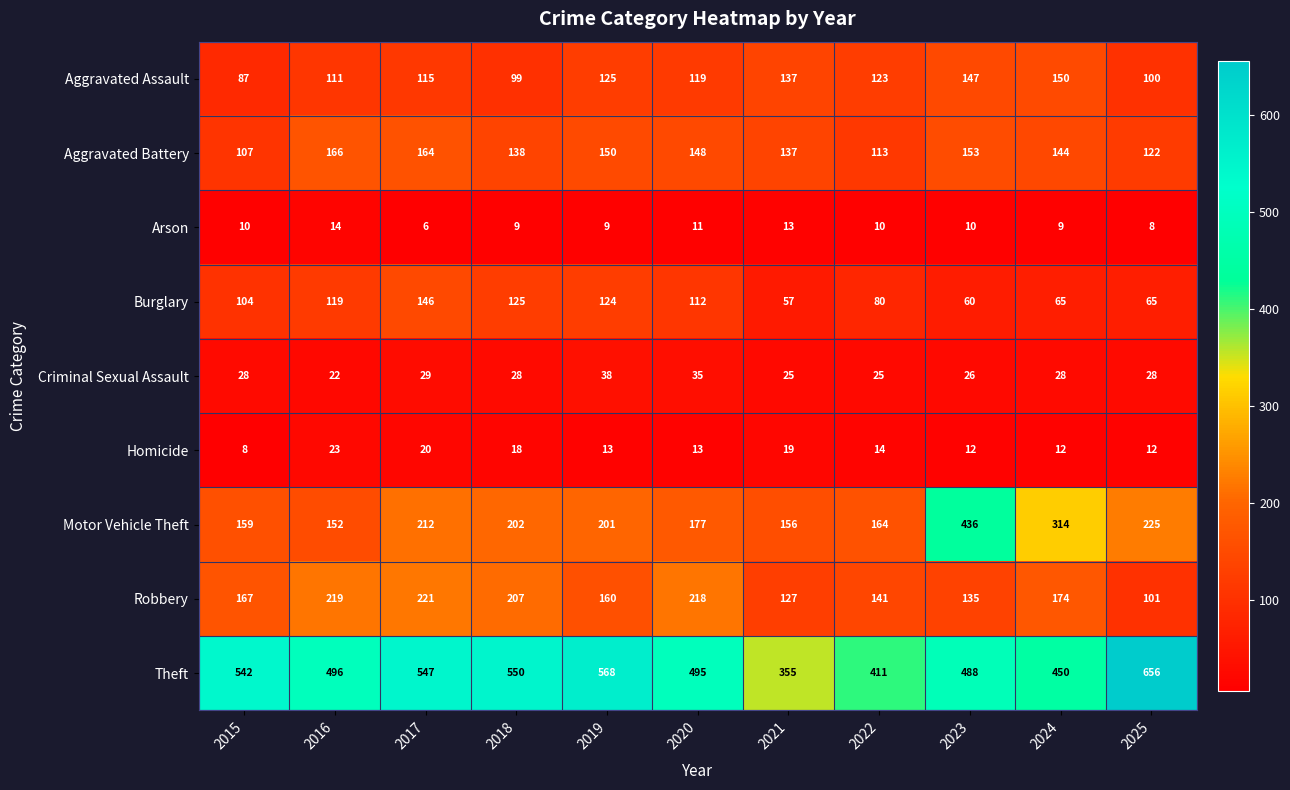

Count the Arson values in the range 9 to 11.

7